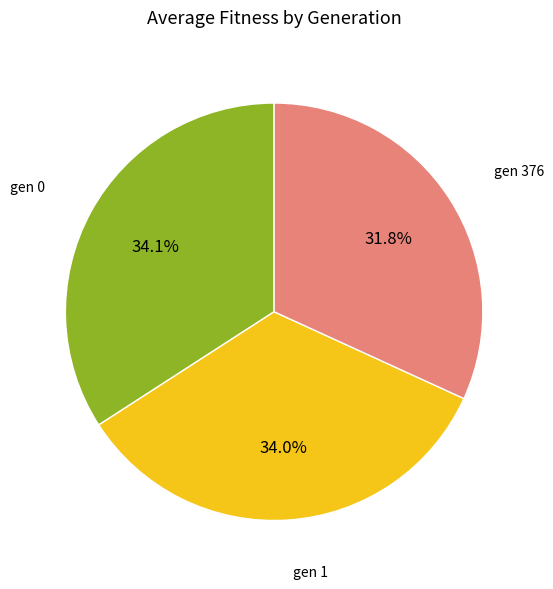

Does any single category account for the majority?

No